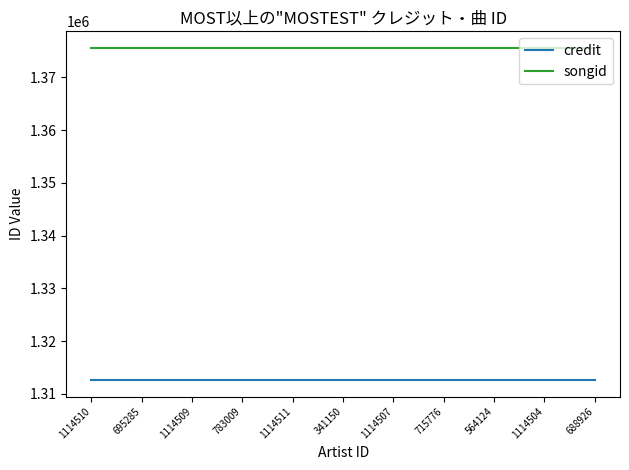

Rank the series at 695285 from lowest to highest value.

credit, songid